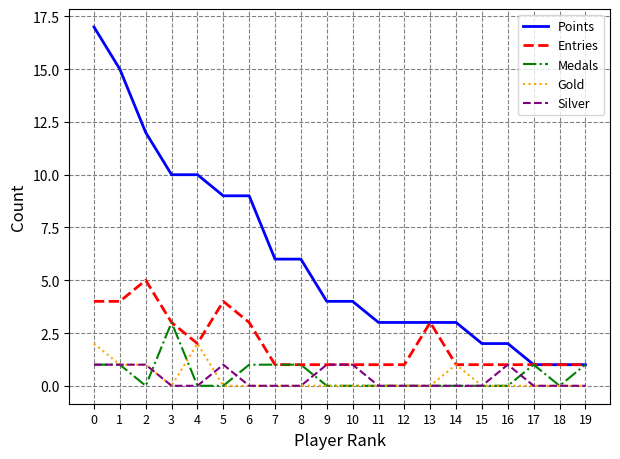

Which series changed the most between 4 and 7?

Points